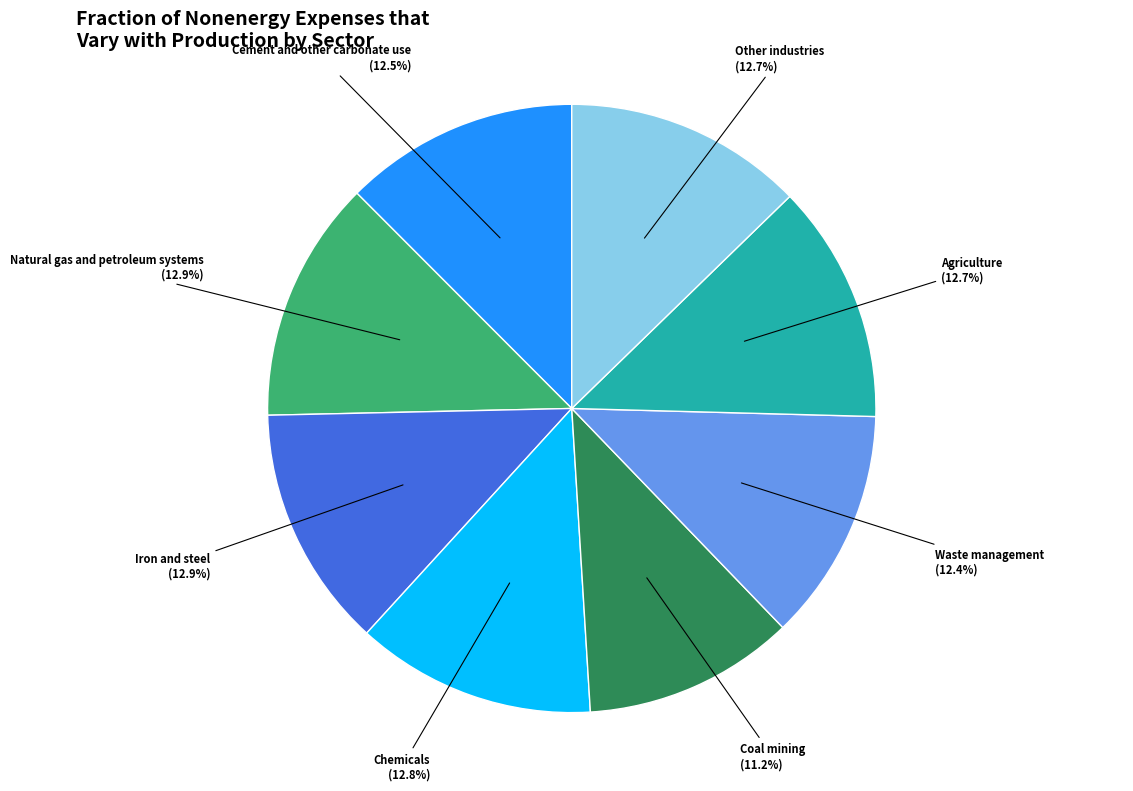

Count the number of slices in the pie.

8